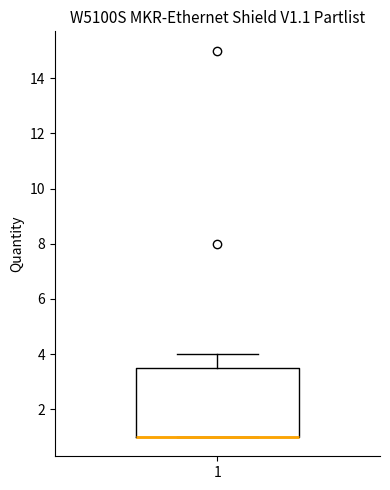

Read this box plot against the y-axis: the position of the median line, the range covered by the box, and the ends of both whiskers. The values are not printed on the chart, so give them approximately, as read against the axis.

median 1.0 (drawn on the box's lower edge), box 1.0 to 3.6, whiskers 1.0 to 4.0